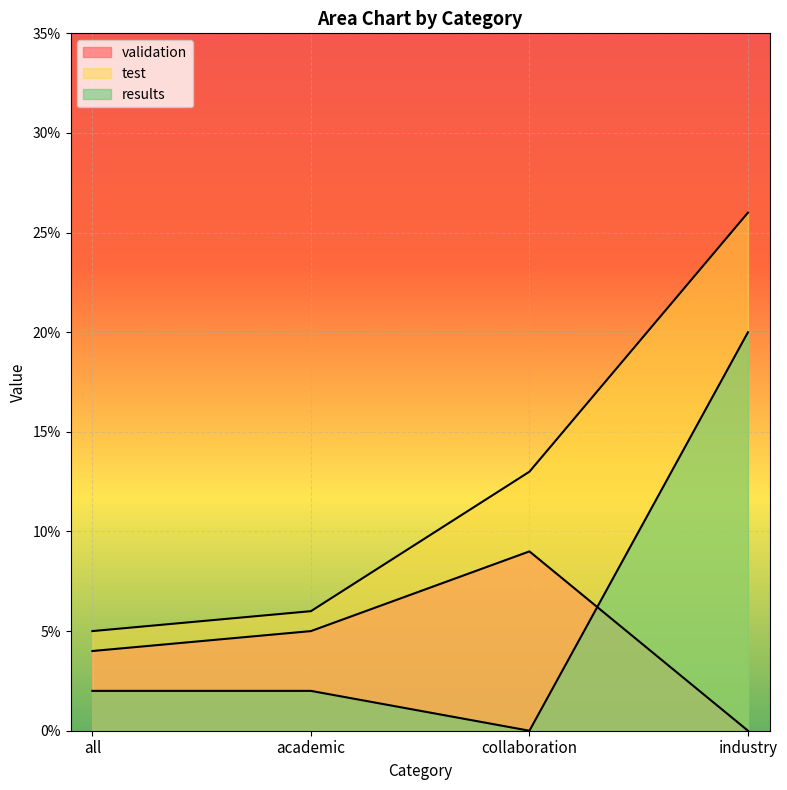

True or false: test has a value of 0.1 at all.

True